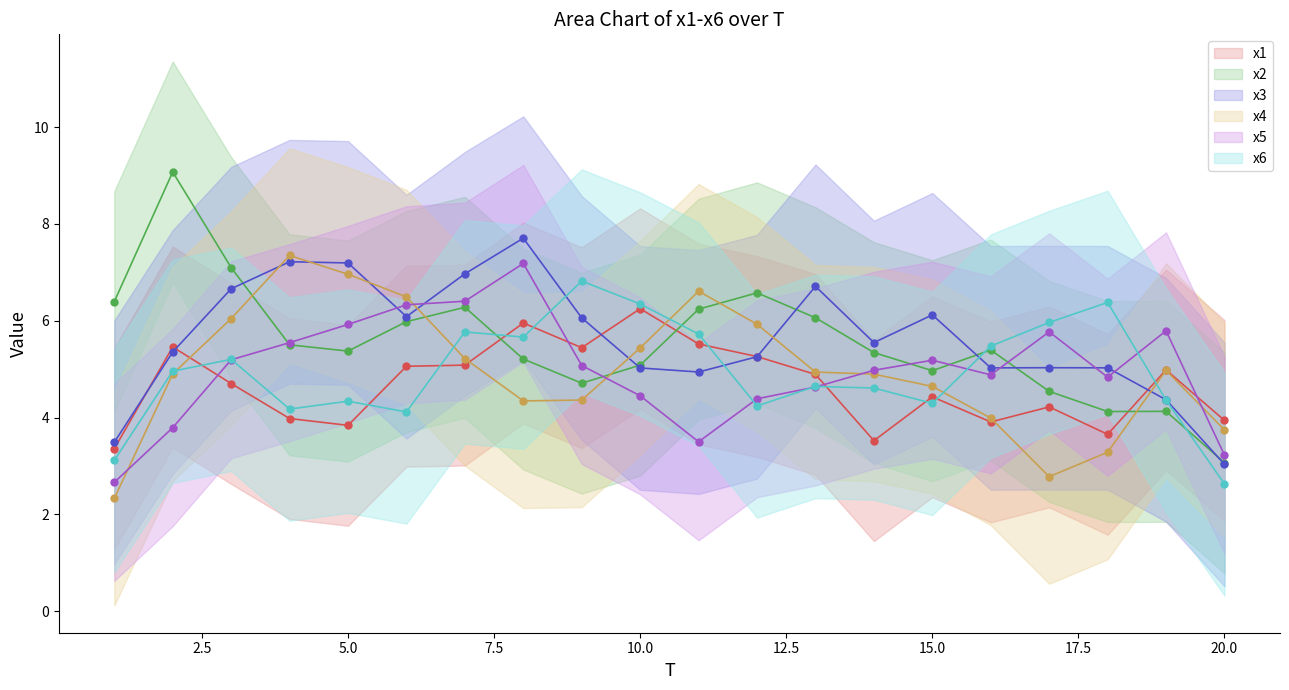

Where do x4 and x5 first cross each other?

1 and 2